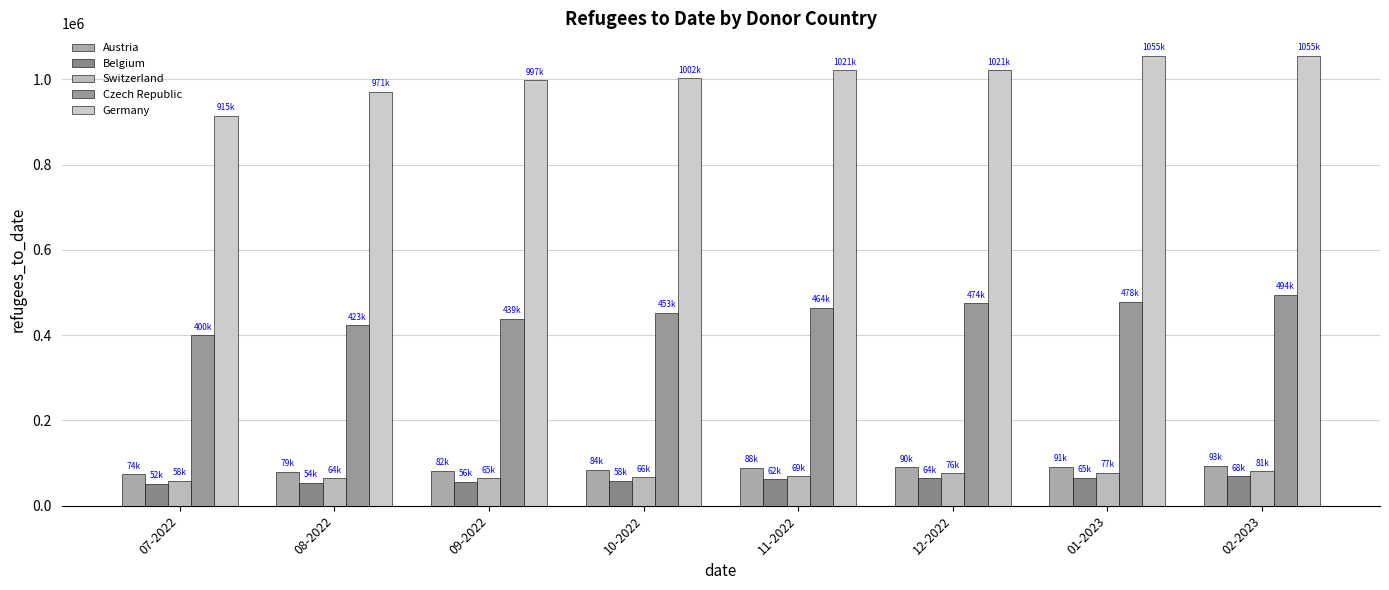

What position from the right is 10-2022?

5